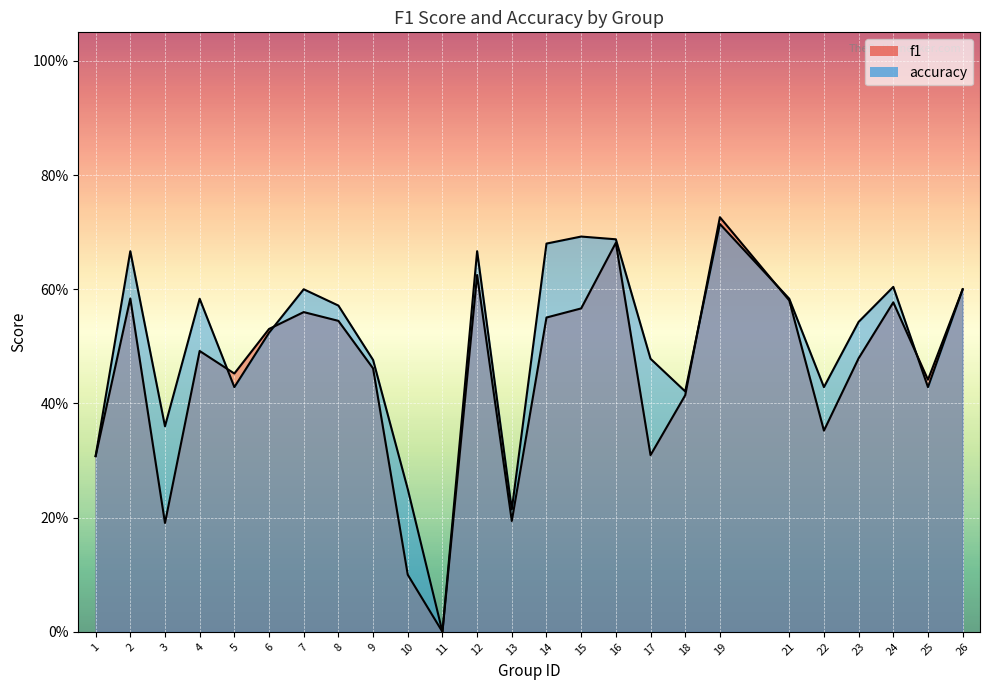

Rank the series at 11 from highest to lowest value.

f1, accuracy